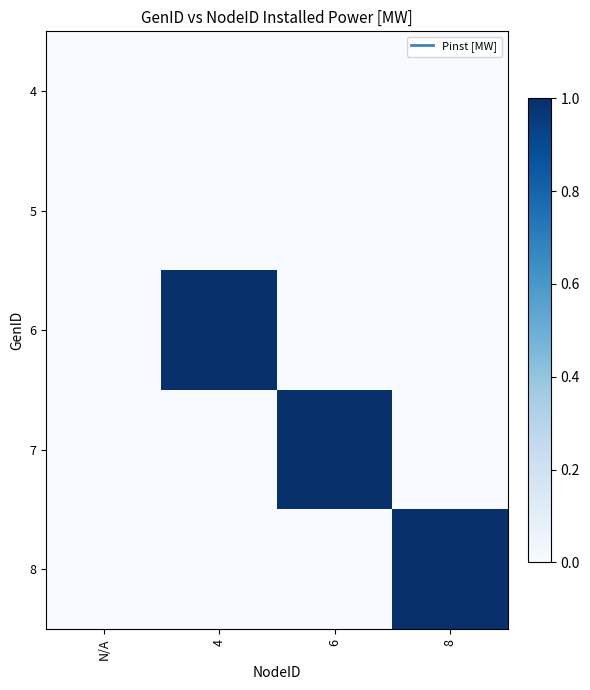

Rank the series by their maximum value, from lowest to highest.

4, 5, 6, 7, 8